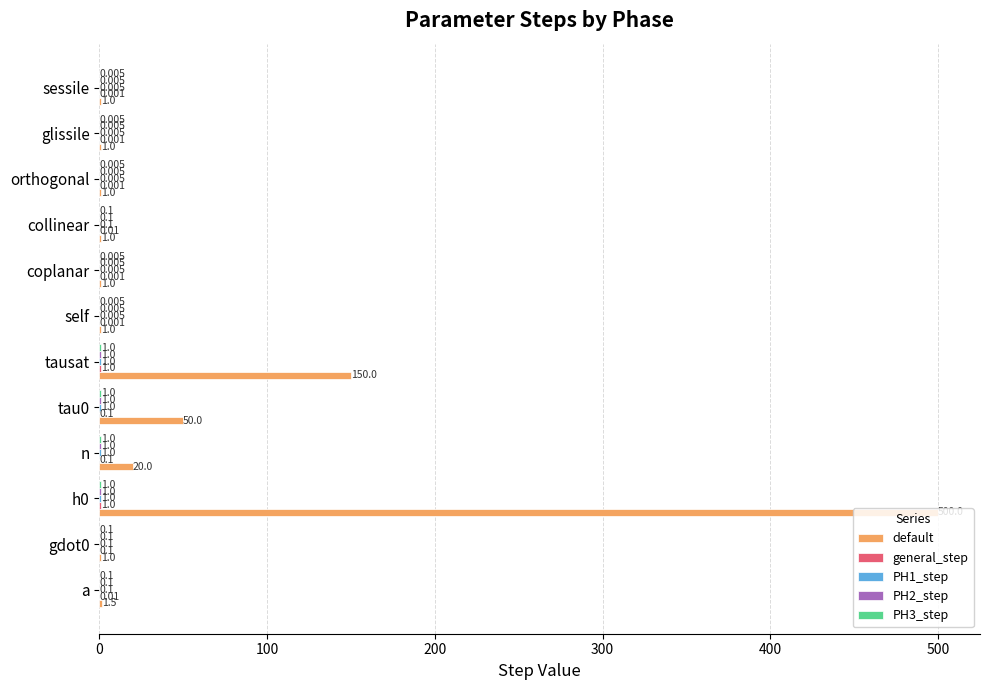

Which series changed the most between a and tausat?

default